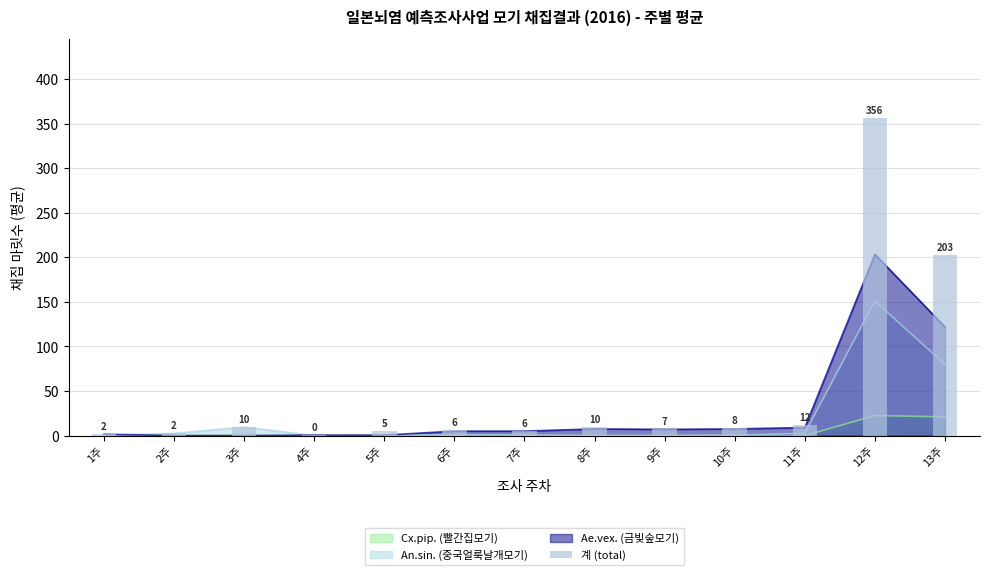

Is it true that the value at 8주 is 9.5?

True